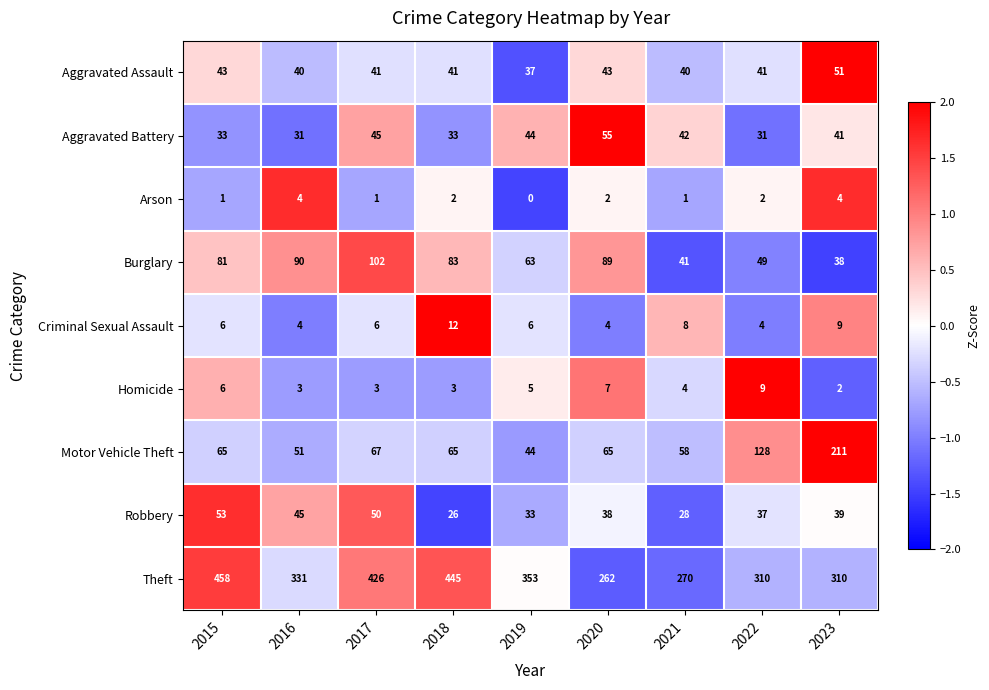

The Burglary series shows 23 at 2016. True or false?

False